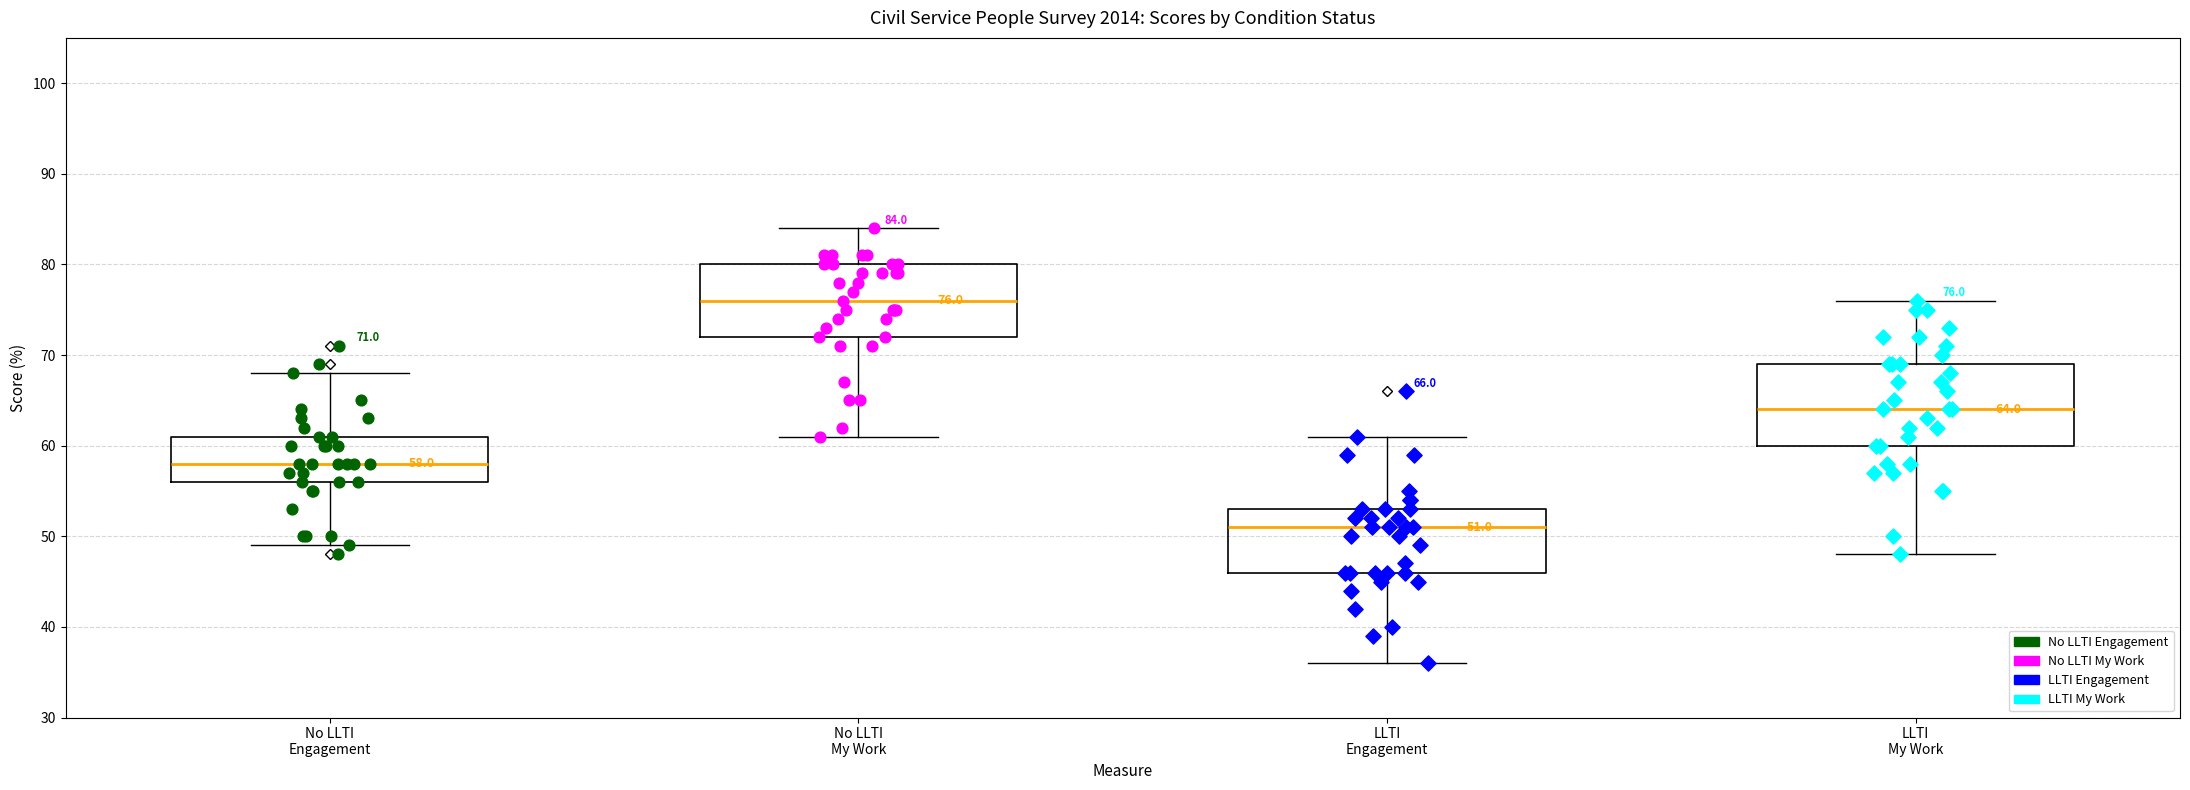

Comparing the boxes themselves (not the whiskers), which one is the tallest?

LLTI My Work